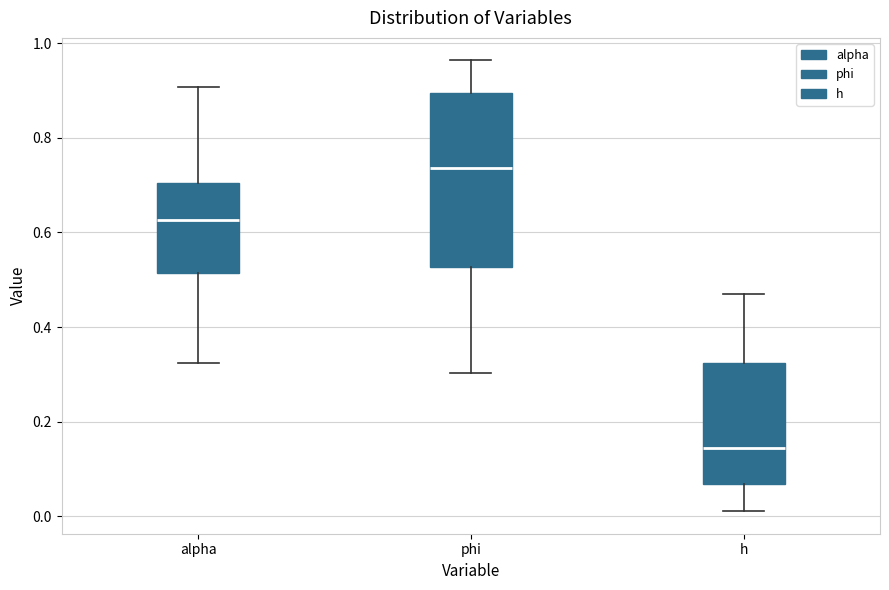

Which box is the tallest, from its lower edge to its upper edge?

phi